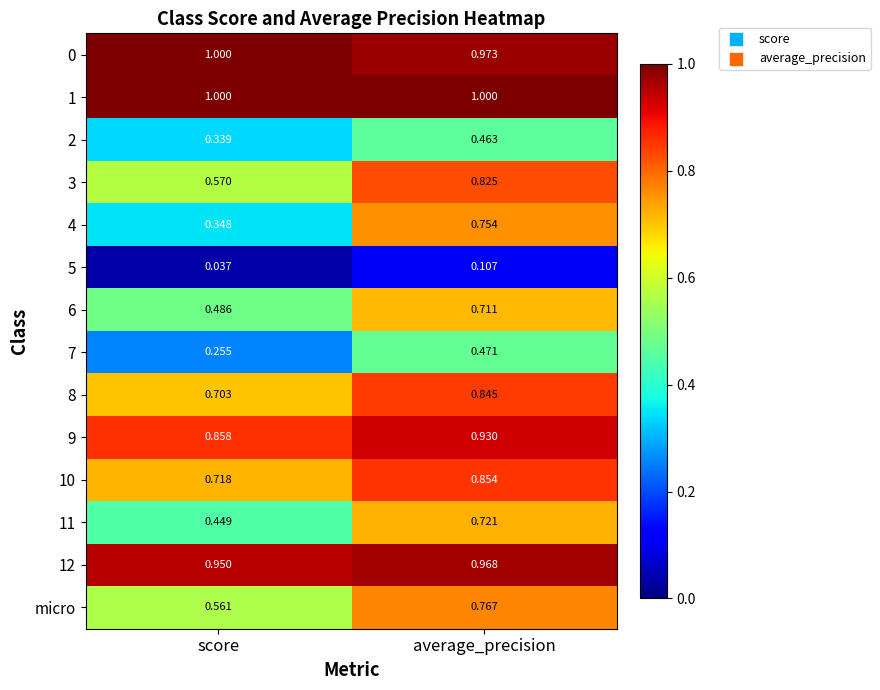

What is the total value across all series at score?

8.3